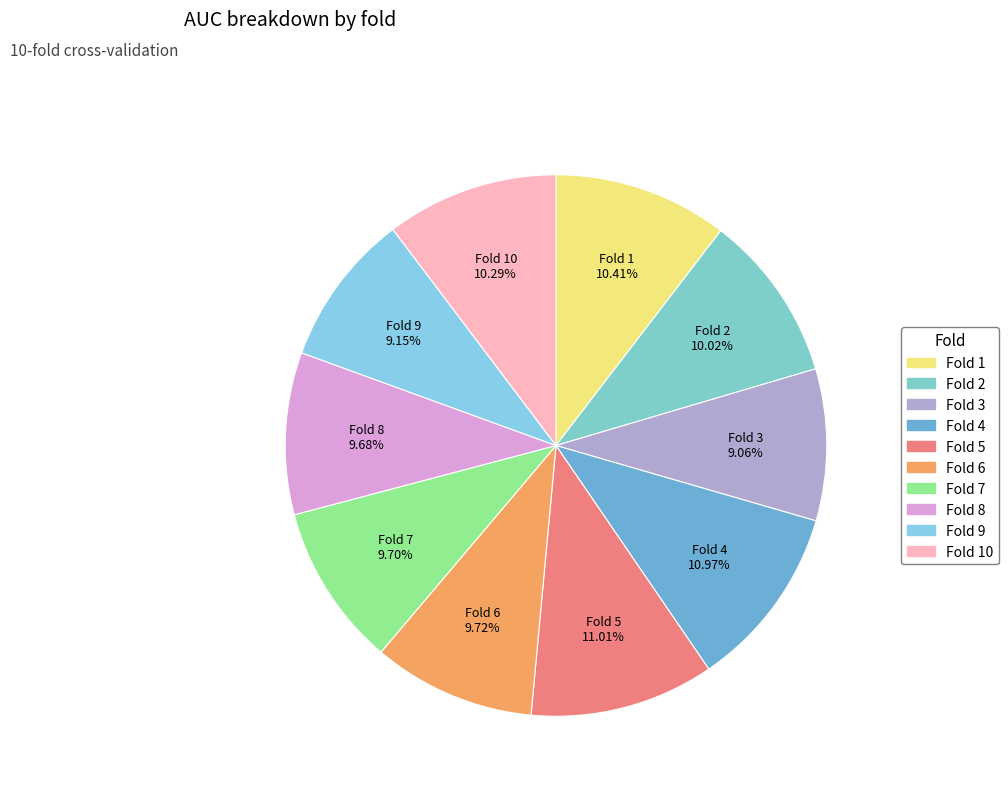

Between Fold 4 10.97% and Fold 10 10.29%, which is larger?

Fold 4 10.97%